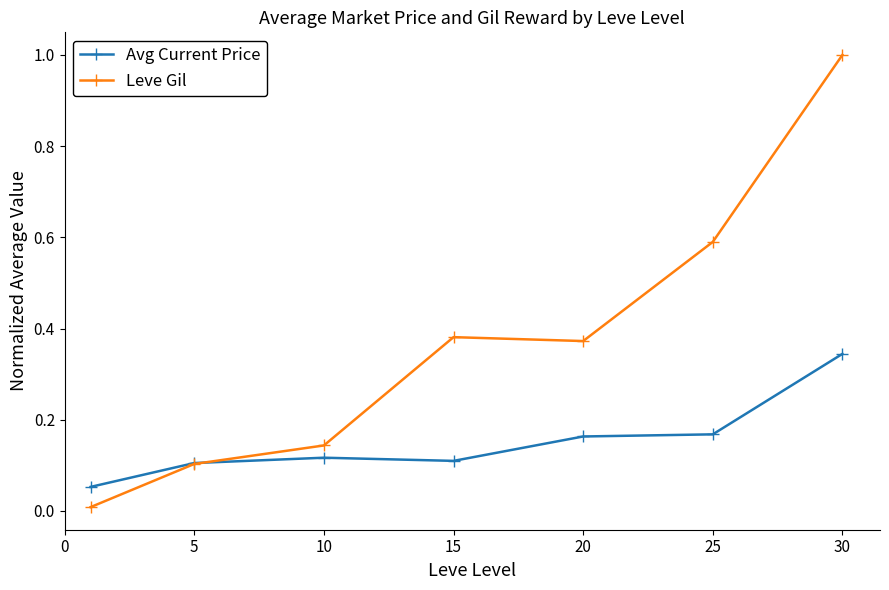

How many lines are shown in the chart?

2